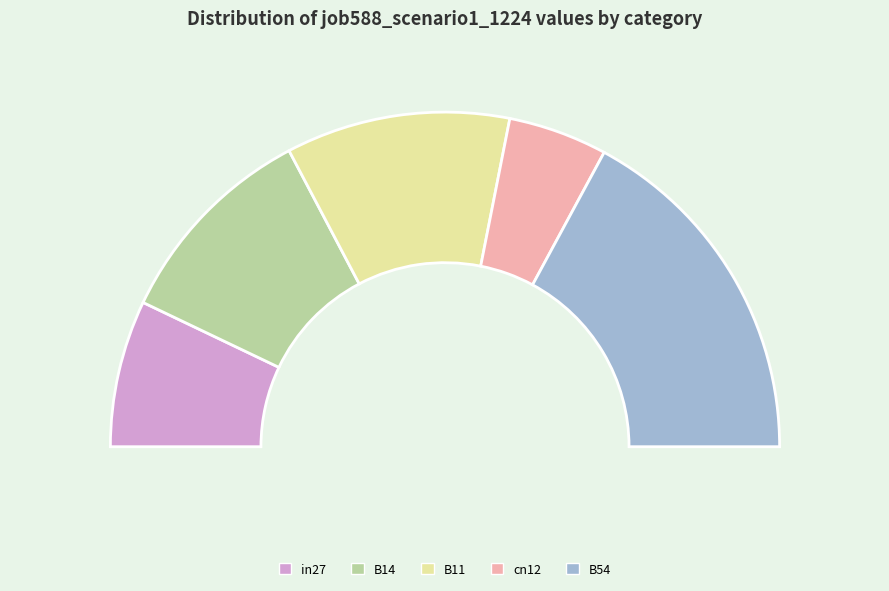

Does B14 account for over 50% of the chart?

No